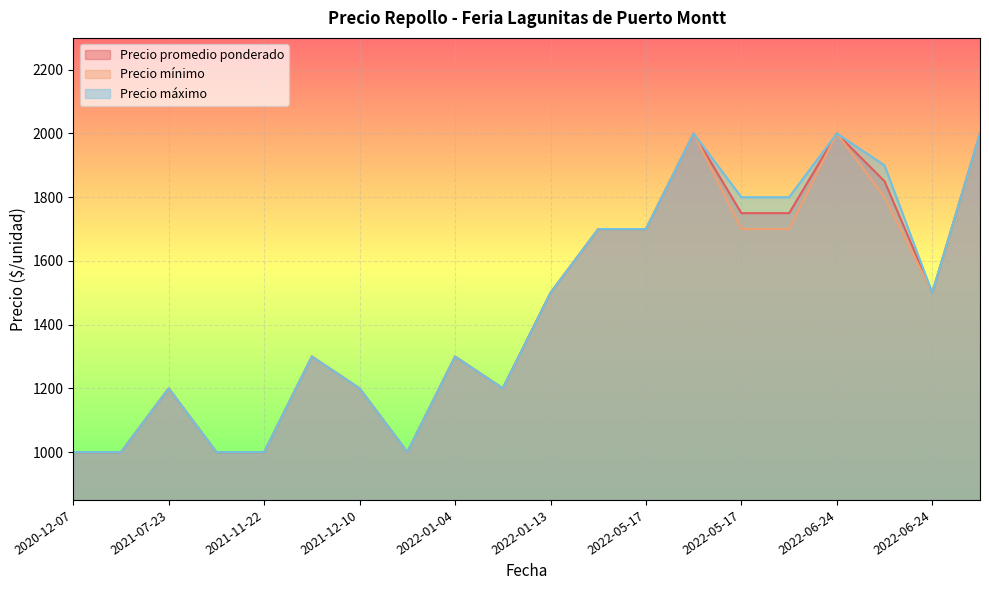

What is the smallest value displayed?

1000